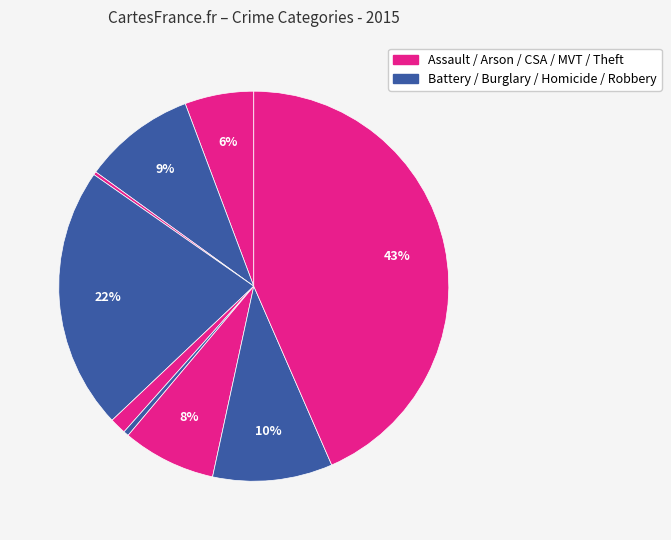

Is there a majority slice in this chart?

No